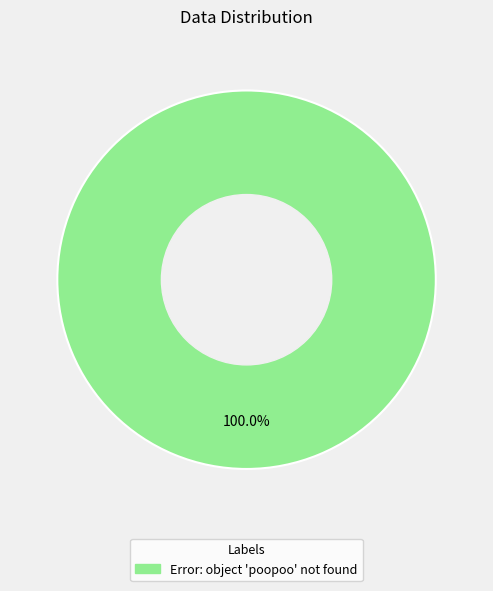

Which slice represents more than half of the pie?

Error: object 'poopoo' not found